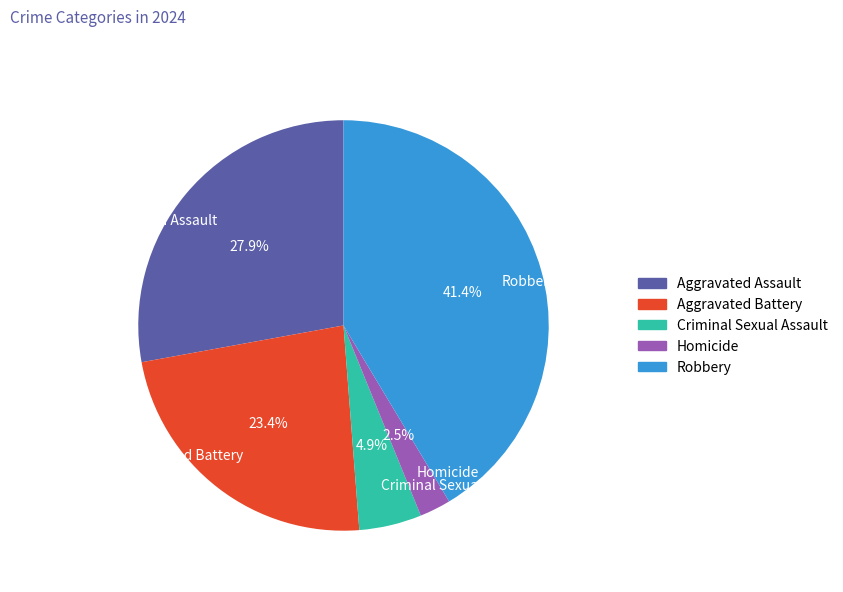

To the nearest percent, what is the difference between the Criminal Sexual Assault and Homicide slice percentages?

2%